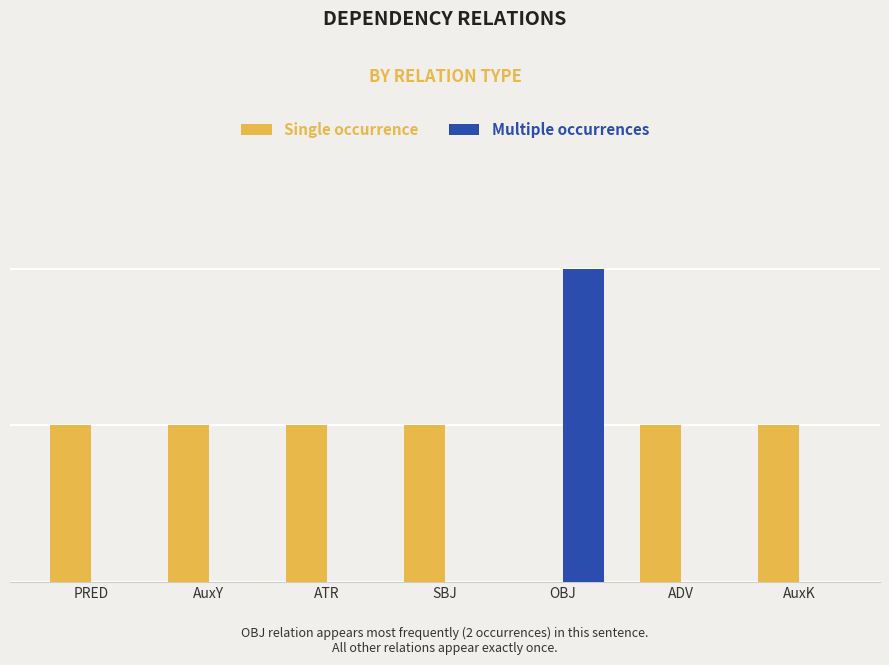

What are all the series names shown in the legend?

Single occurrence, Multiple occurrences